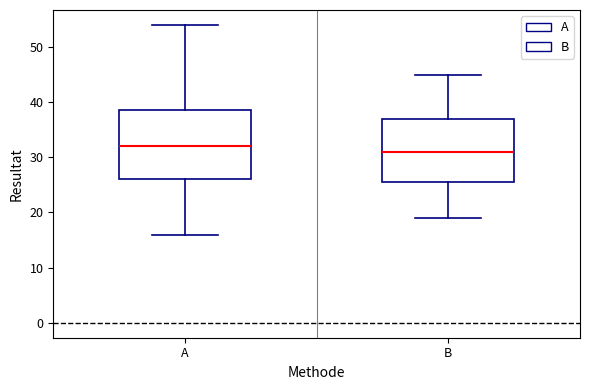

Reading left to right, transcribe this box plot: for each box, give where its median line is, the range the box spans, and where its two whiskers end, as read against the y-axis. The values are not printed on the chart, so give them approximately, as read against the axis.

A: median 32, box 26 to 39, whiskers 16 to 54
B: median 31, box 26 to 37, whiskers 19 to 45